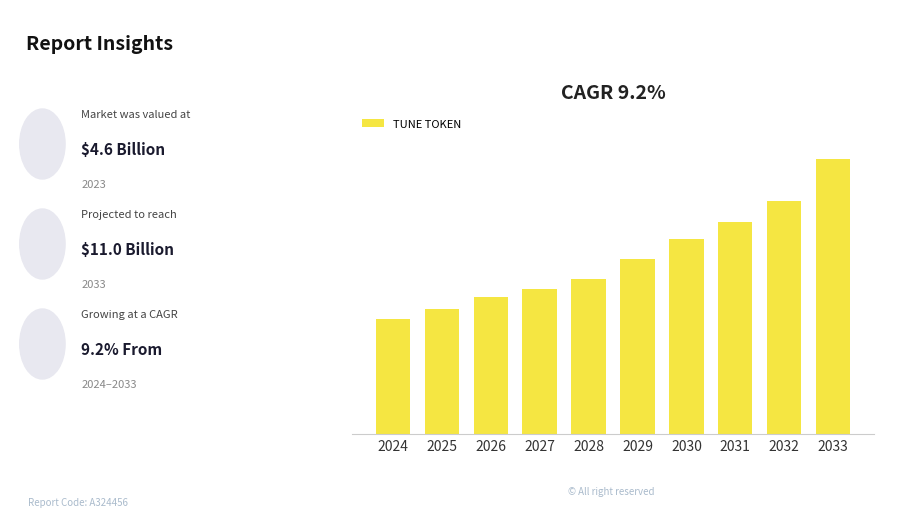

Which category has the lowest value across all series?

2024